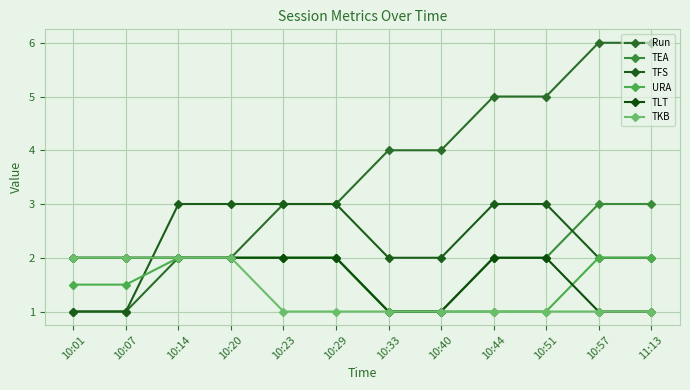

The value of Run at 10:20 is 2.0. True or false?

True